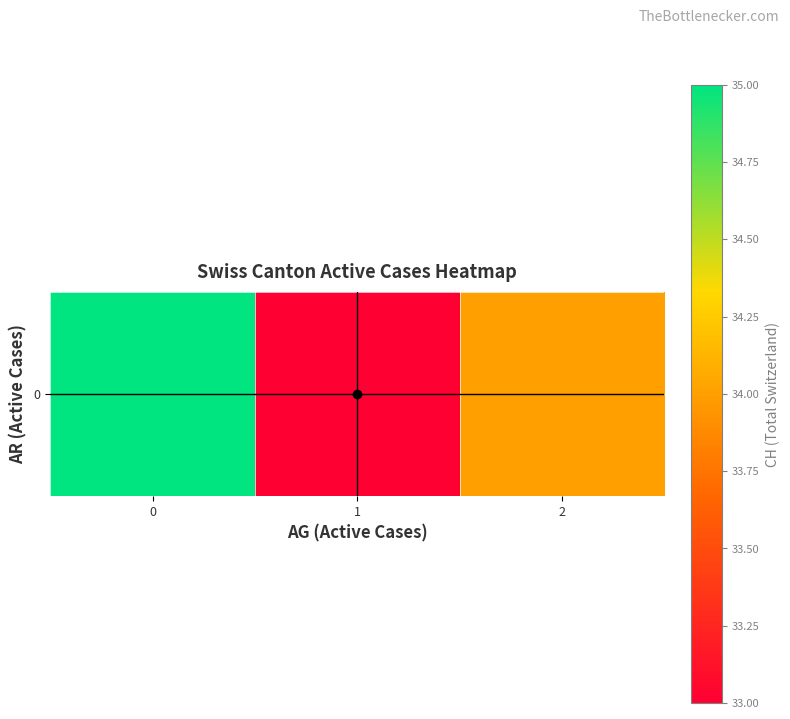

How many values exceed 34?

1